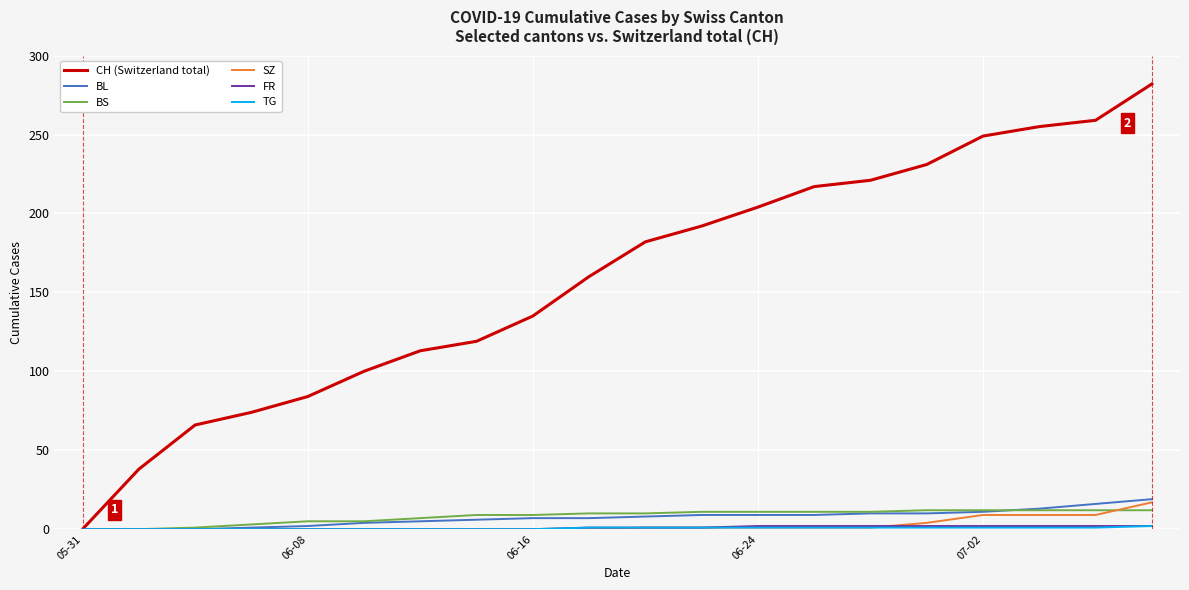

Which series has the largest total across all categories?

CH (Switzerland total)